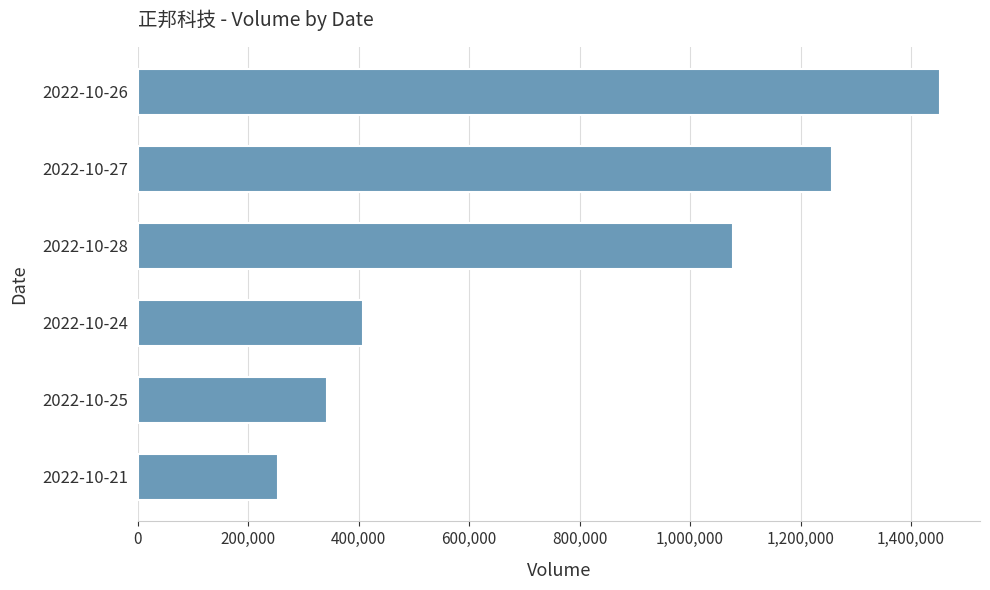

How many values are below 1077977?

3